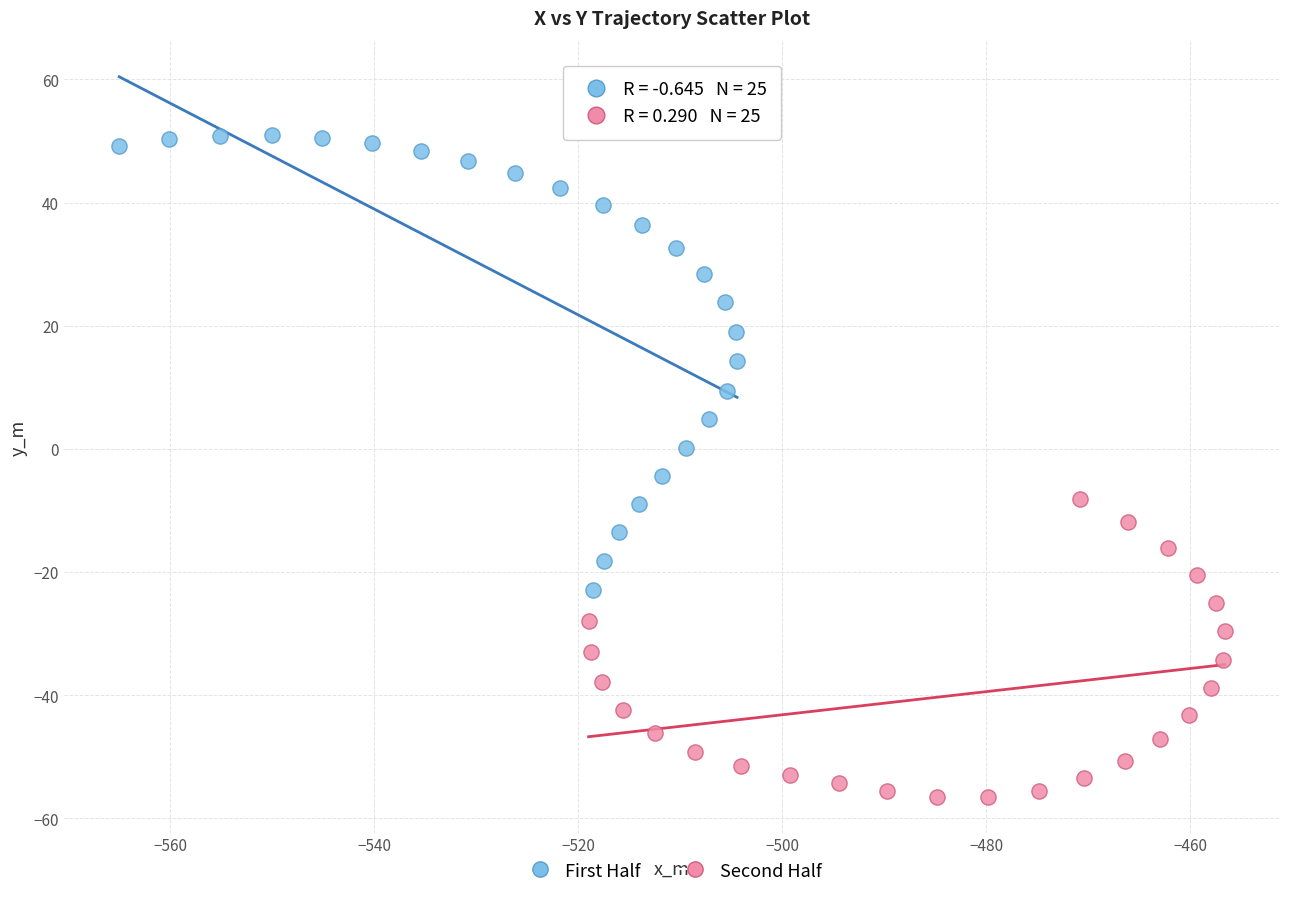

Which series reaches the maximum Y coordinate?

First Half